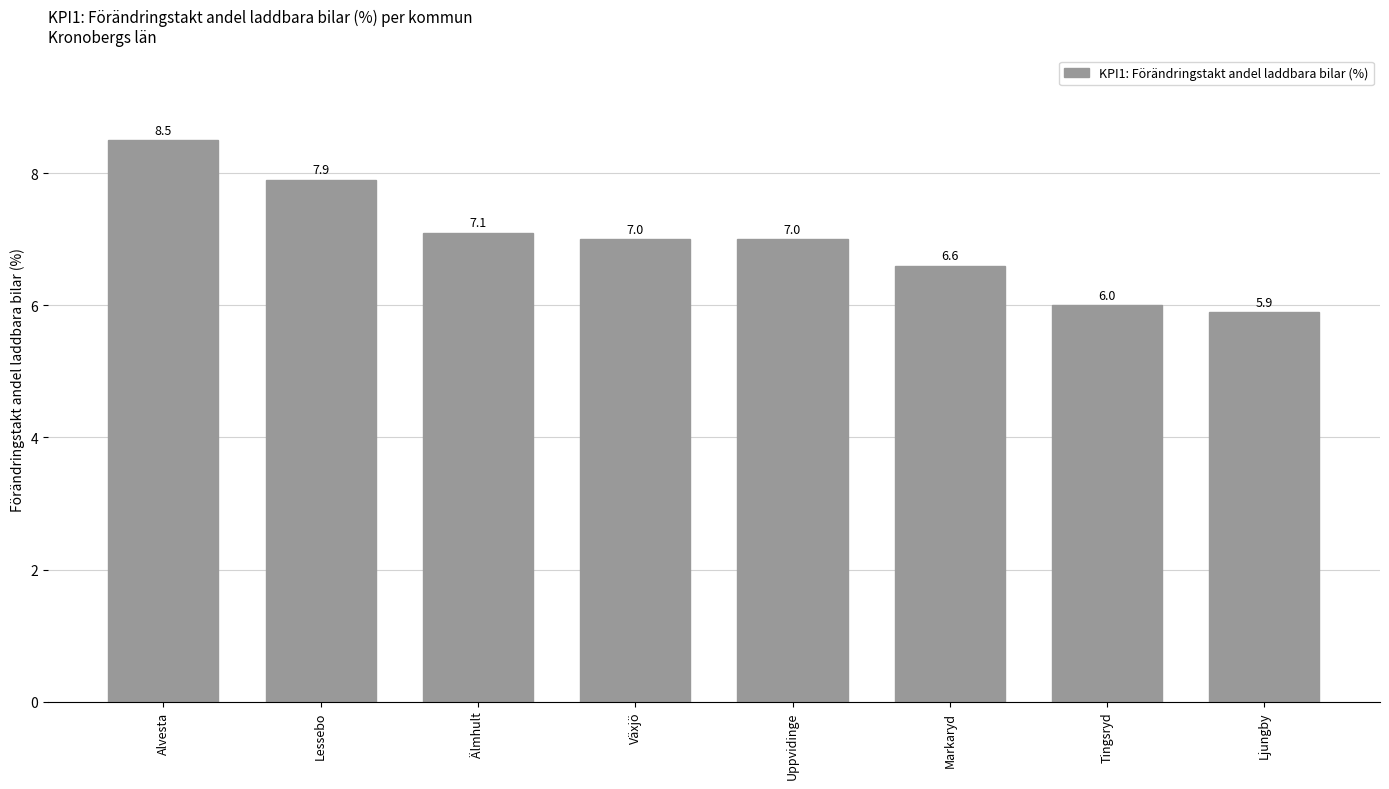

What is the sum of all values?

56.0